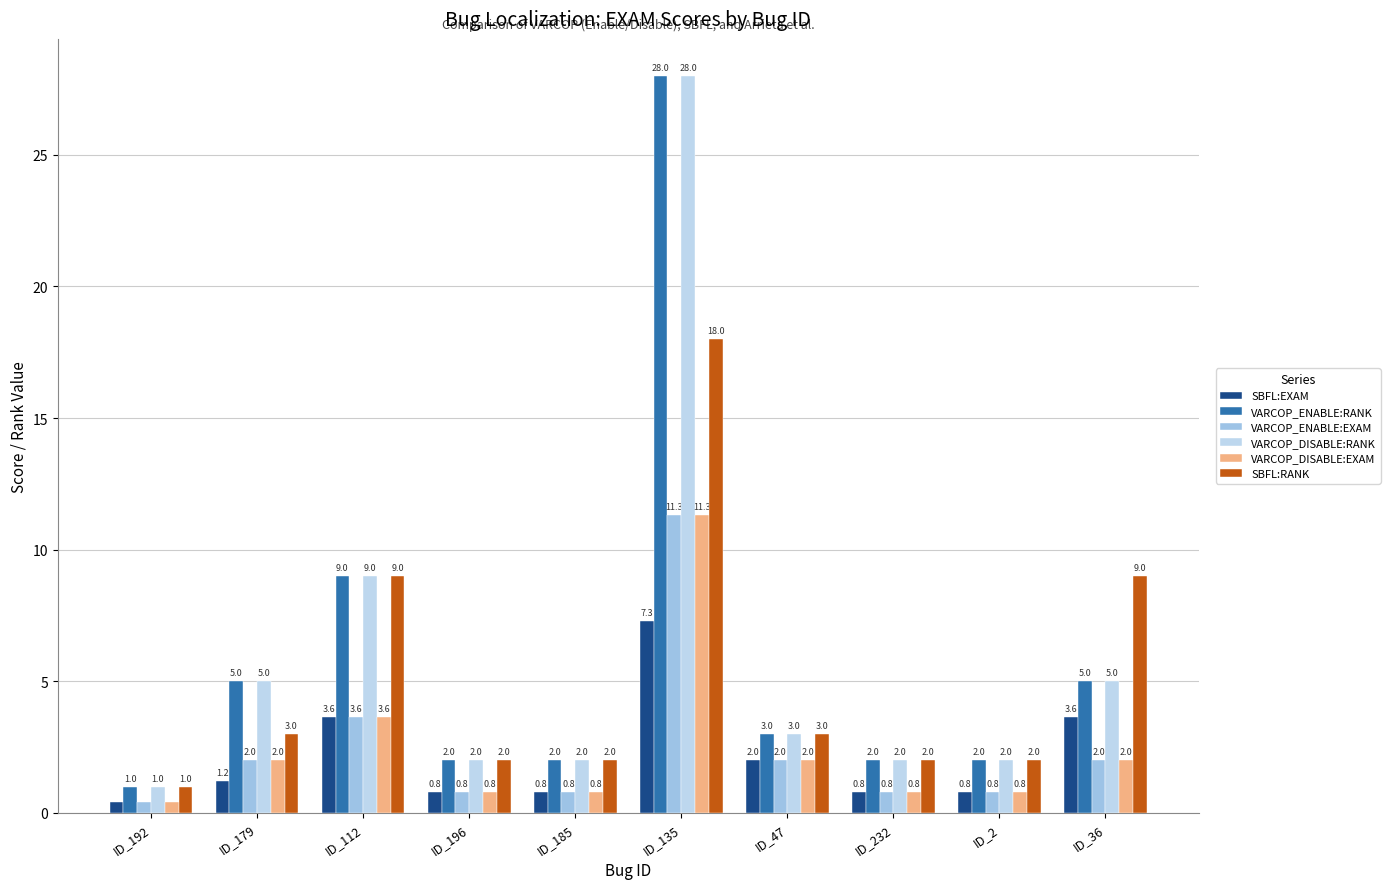

List the series in order of their peak value, highest first.

VARCOP_ENABLE:RANK, VARCOP_DISABLE:RANK, SBFL:RANK, VARCOP_ENABLE:EXAM, VARCOP_DISABLE:EXAM, SBFL:EXAM